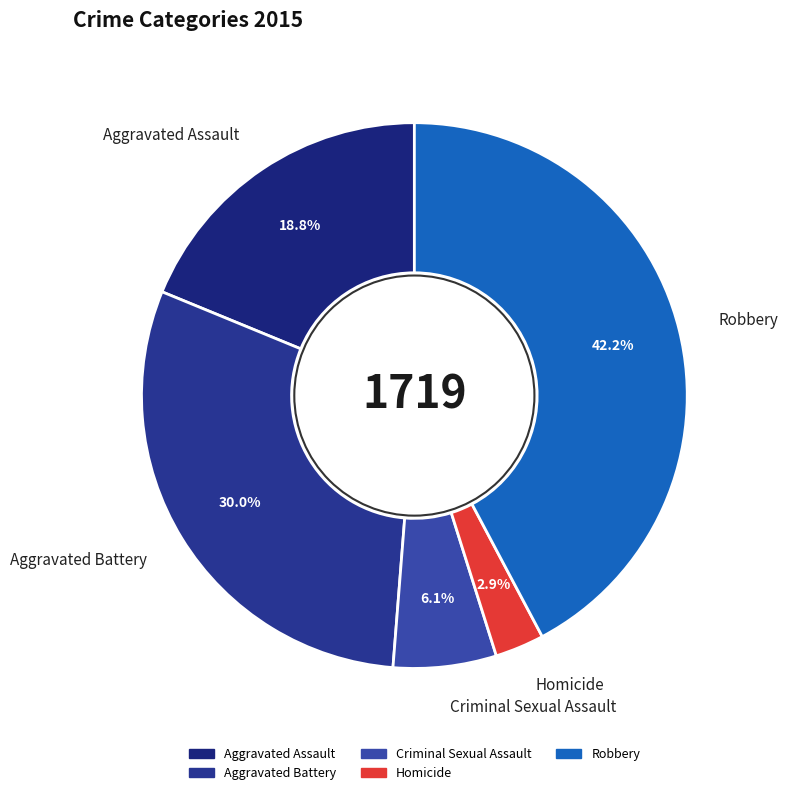

Does Homicide represent more than half of the total?

No